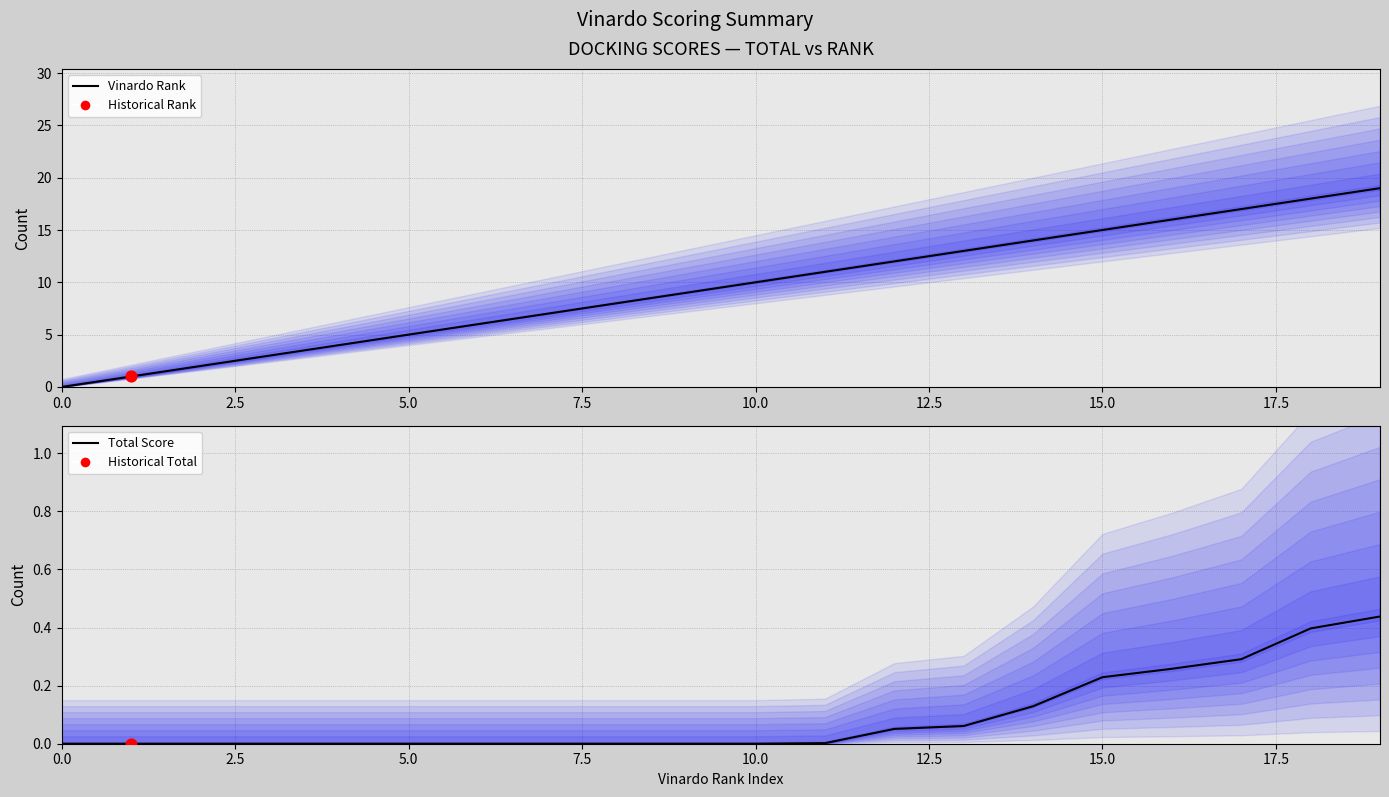

At how many categories does at least one series exceed 18?

1